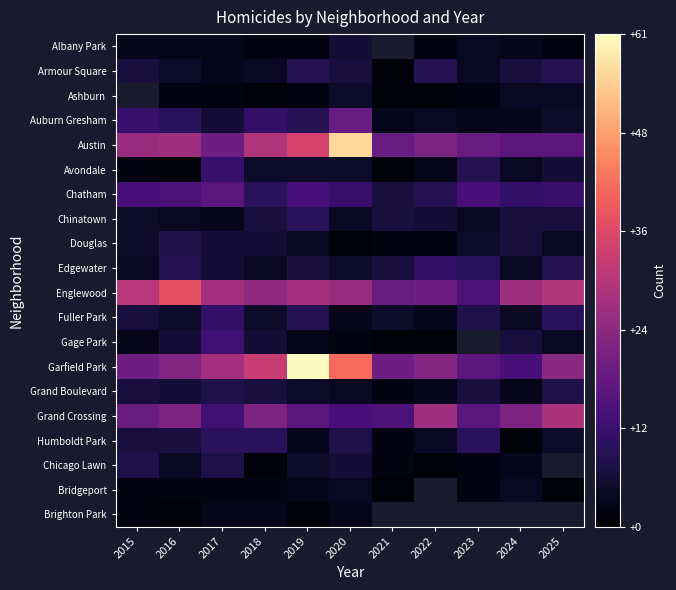

The value of Grand Crossing at 2022 is 44.3. True or false?

False